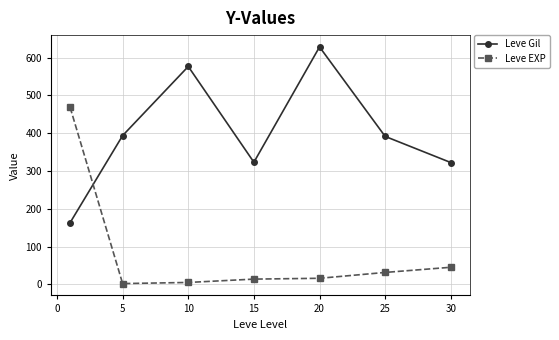

What are all the series names shown in the legend?

Leve Gil, Leve EXP